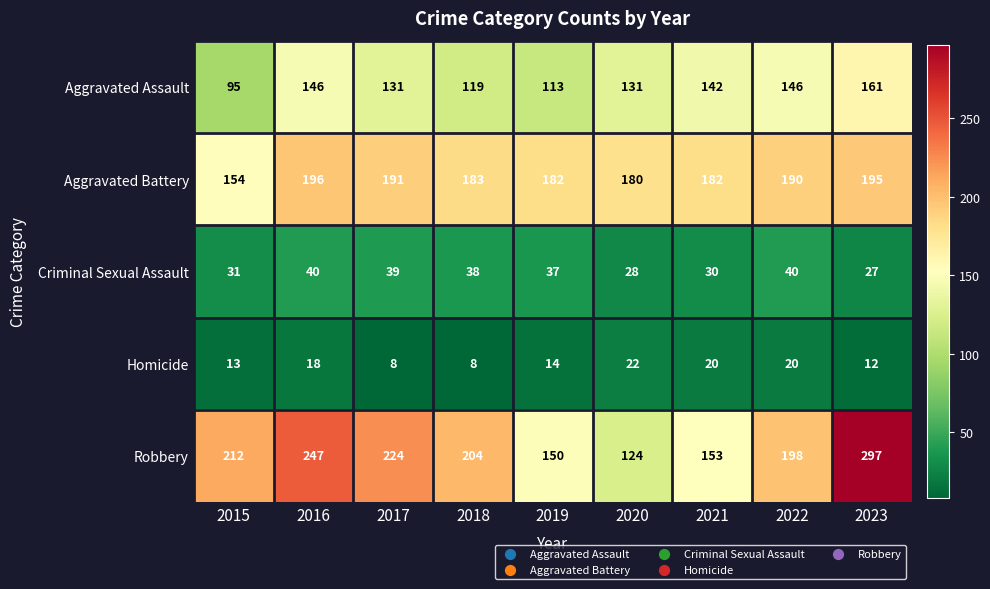

How many data points in Homicide are less than 14?

4